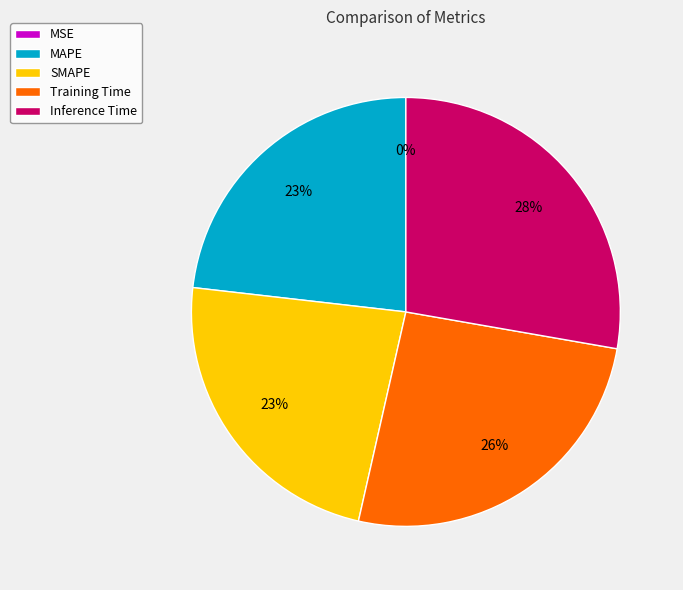

To the nearest percent, what is the average slice percentage?

20%